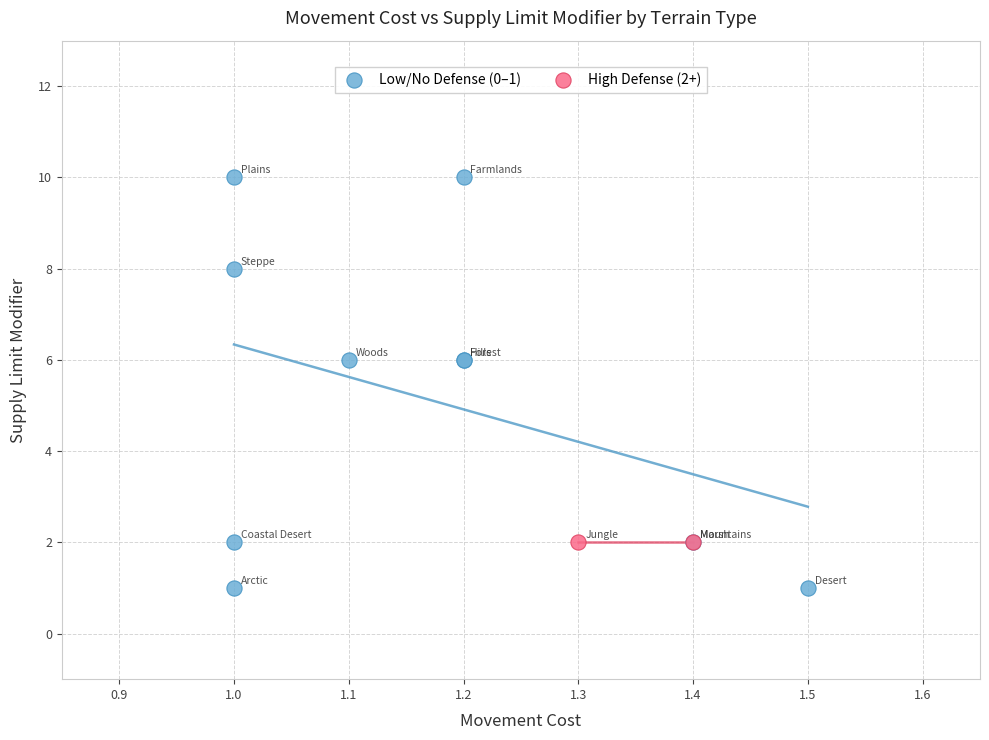

What are all the series names shown in the legend?

Low/No Defense (0–1), High Defense (2+)